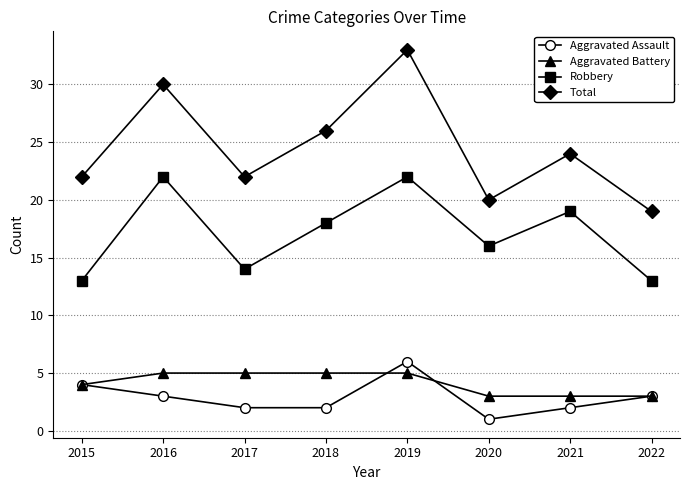

Reading left to right, list all the values displayed in this chart.

Aggravated Assault: 4	3	2	2	6	1	2	3
Aggravated Battery: 4	5	5	5	5	3	3	3
Robbery: 13	22	14	18	22	16	19	13
Total: 22	30	22	26	33	20	24	19